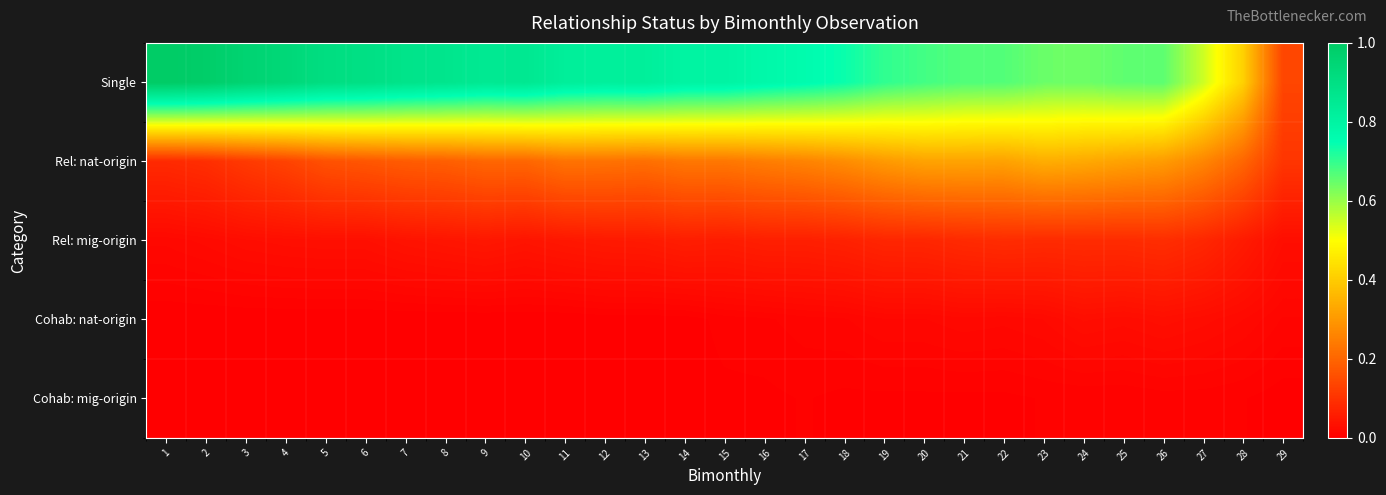

Rank the series by their maximum value, from highest to lowest.

Single, Rel: nat-origin, Rel: mig-origin, Cohab: nat-origin, Cohab: mig-origin